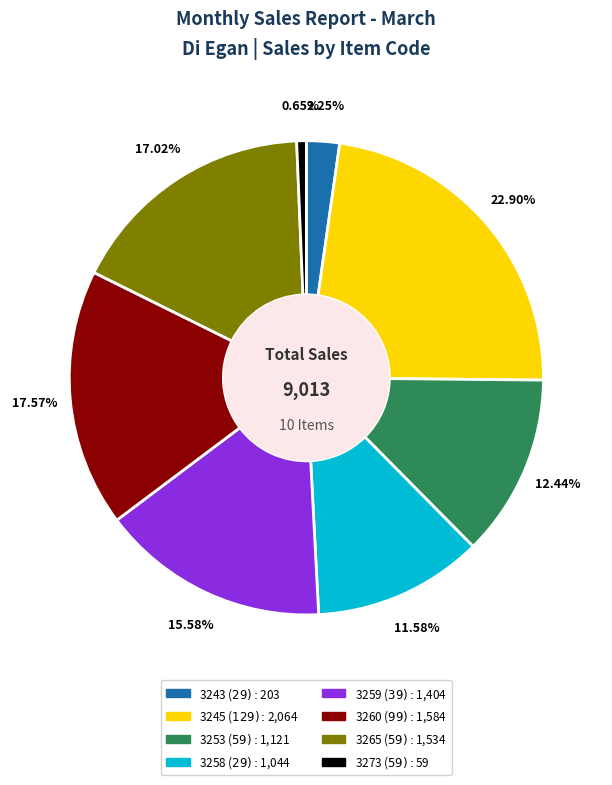

Is there a majority slice in this chart?

No